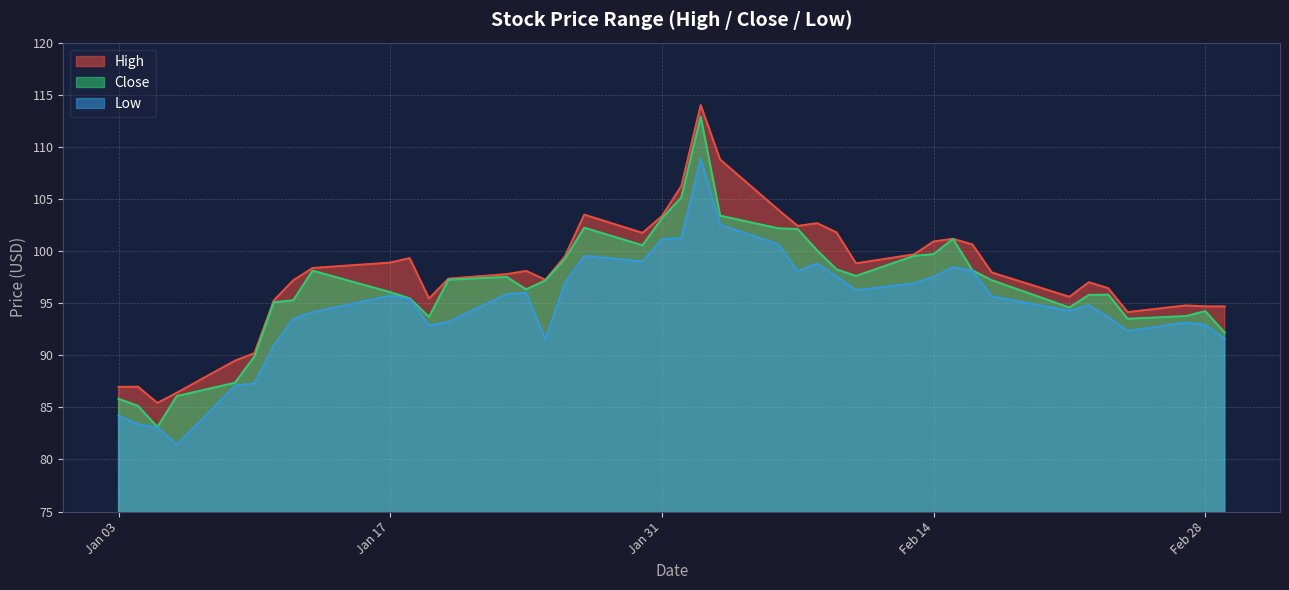

What is the greatest value displayed?

114.0